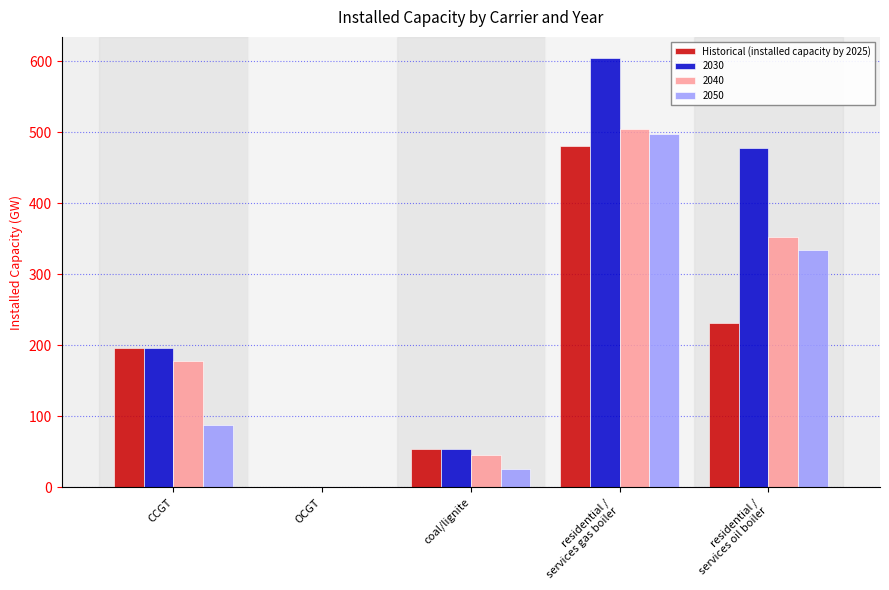

Between CCGT and coal/lignite, which series saw the biggest shift?

2030